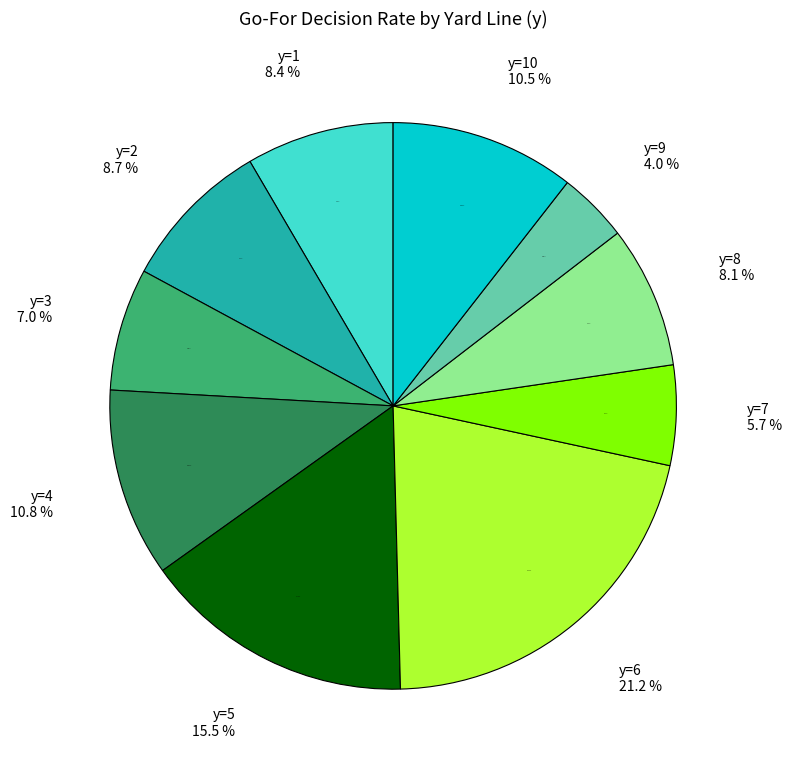

To the nearest percent, what is the average slice percentage?

10%